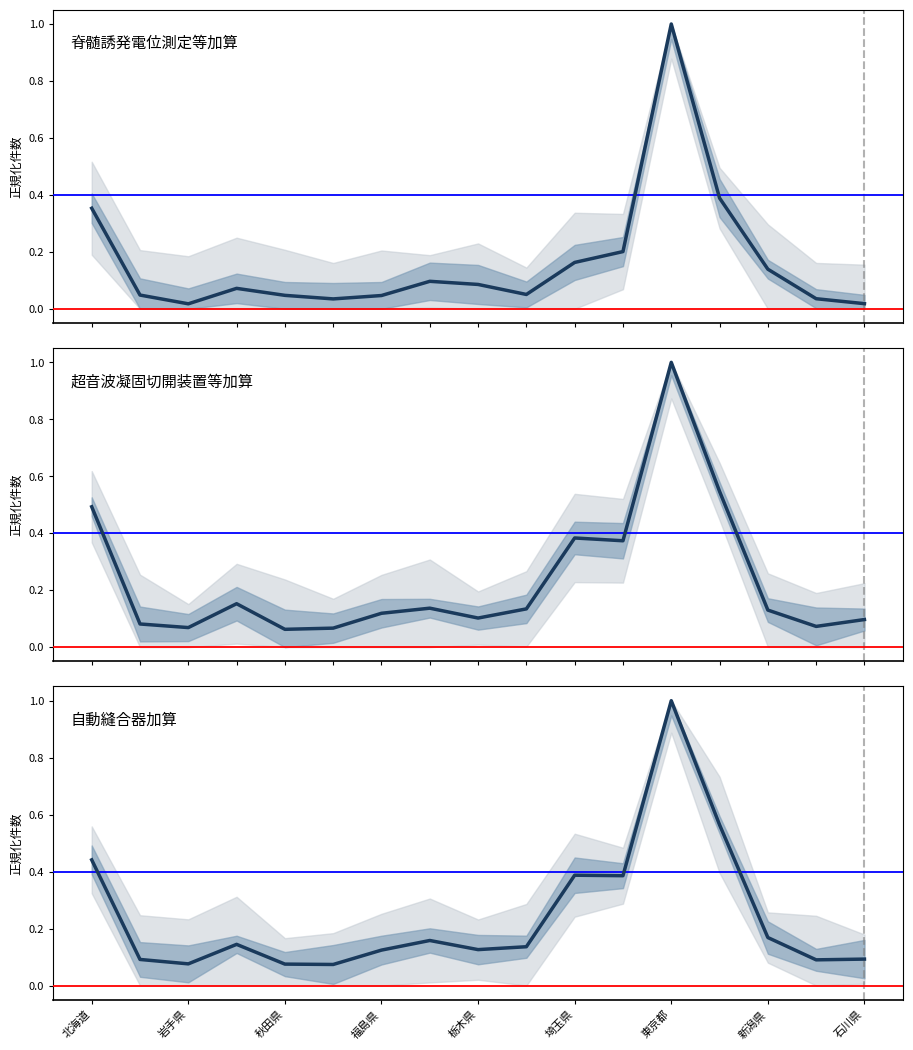

What is the difference between the second highest and second lowest values in the 超音波凝固切開装置等加算 series?

0.5